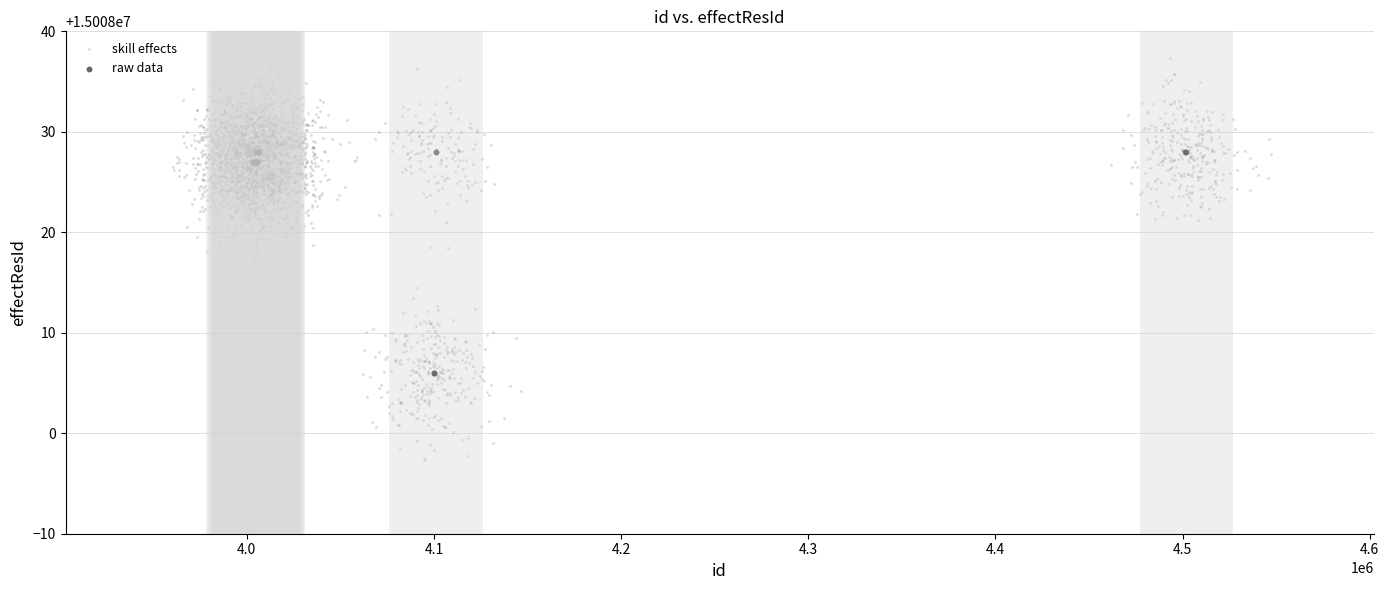

Which series contains the highest Y value?

skill effects